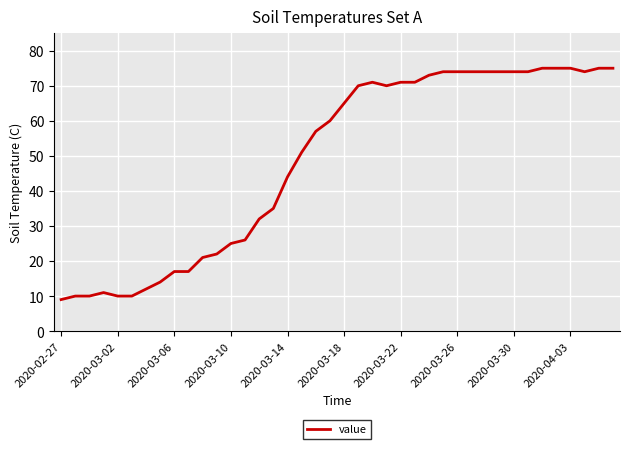

What is the sum of all values?

1951